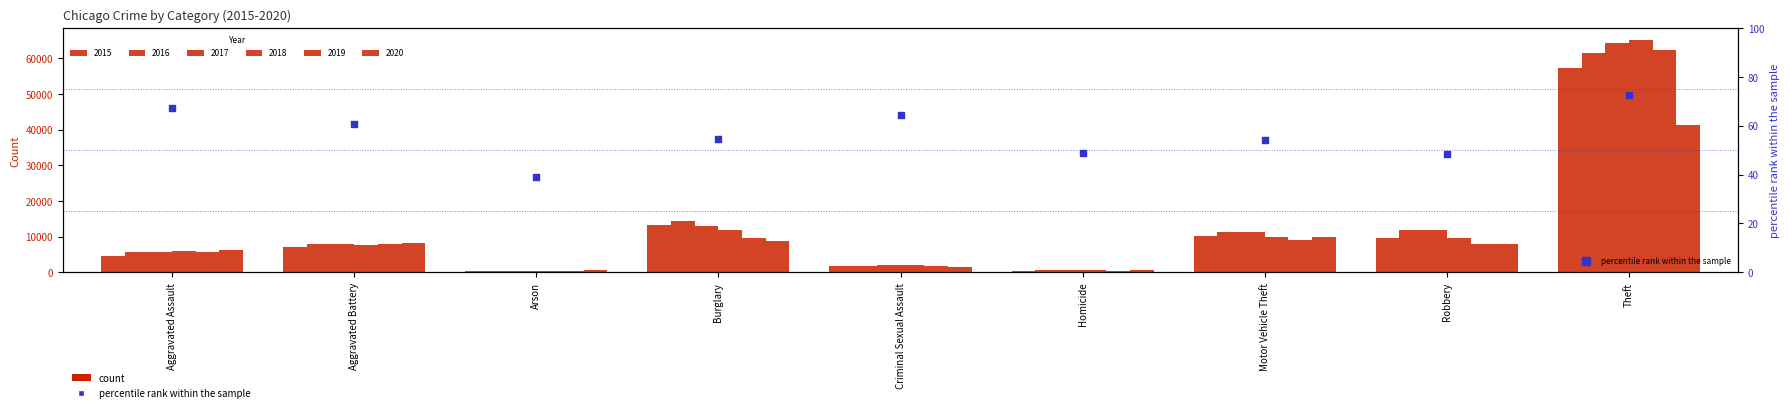

Which has a higher value, Homicide or Aggravated Assault?

Aggravated Assault